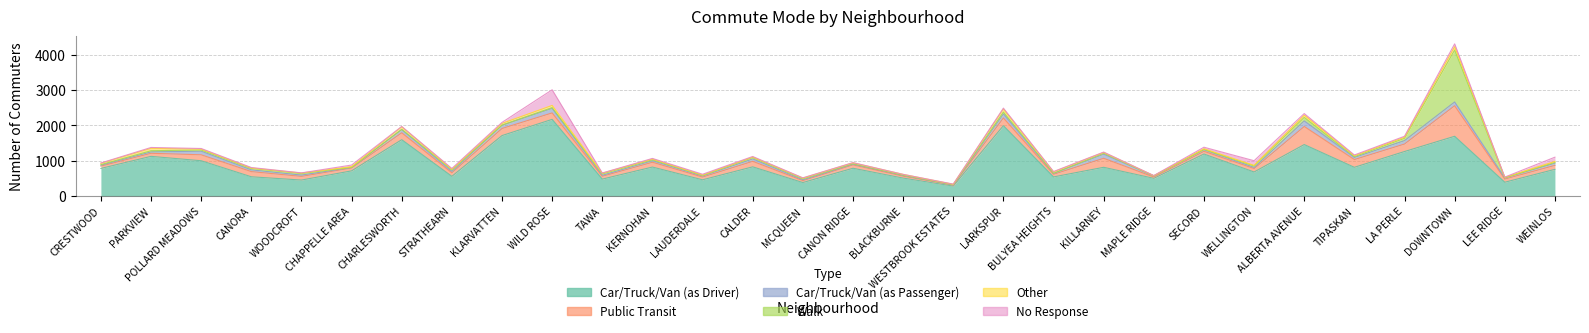

Count the number of data series in this chart.

6